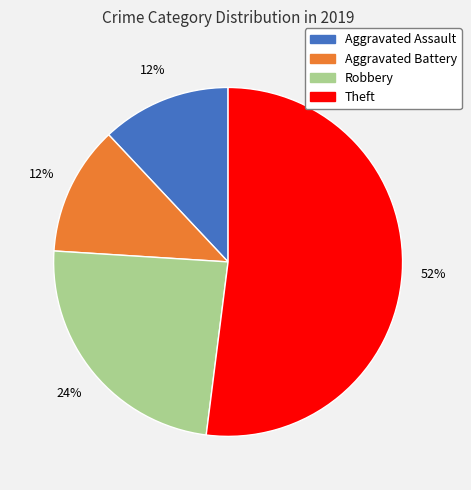

What is the ratio of the value at Theft to the value at Aggravated Battery?

4.3